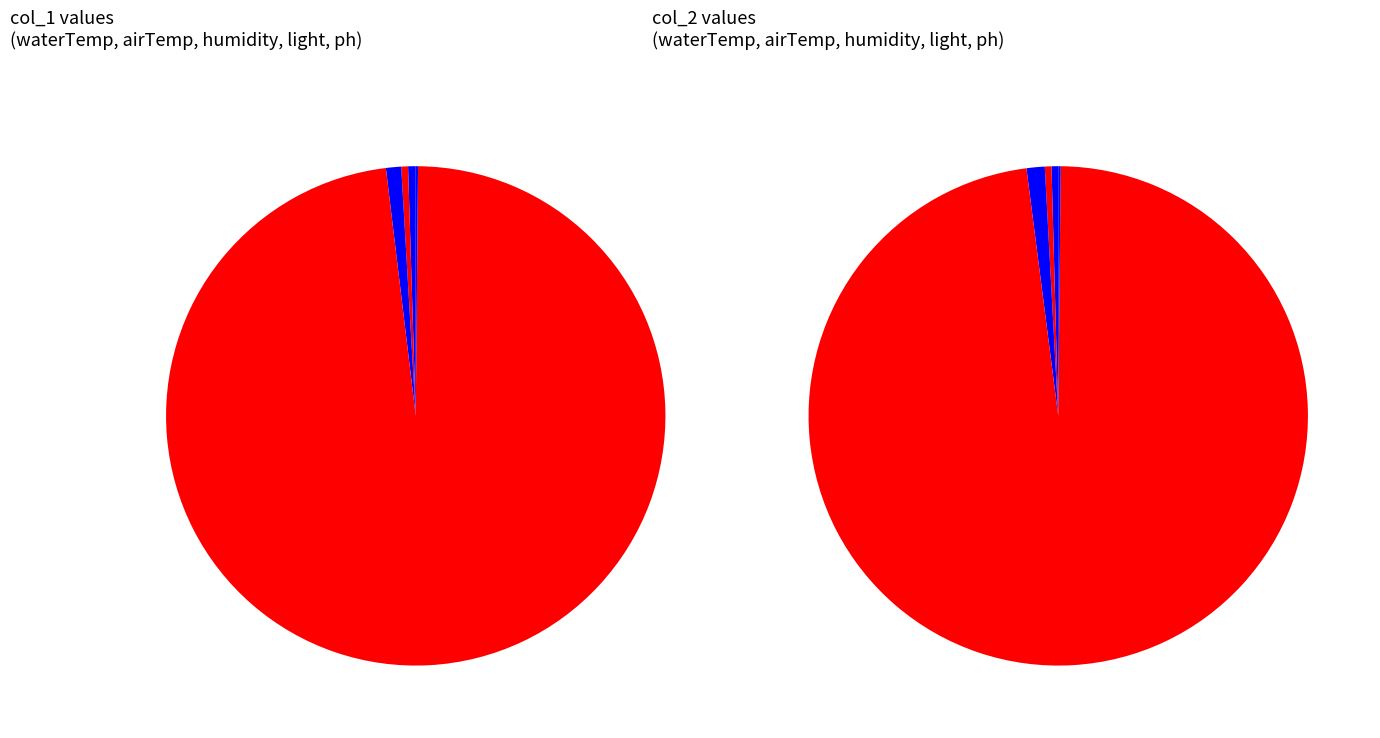

The airTemp slice represents 10% of the pie. True or false?

False